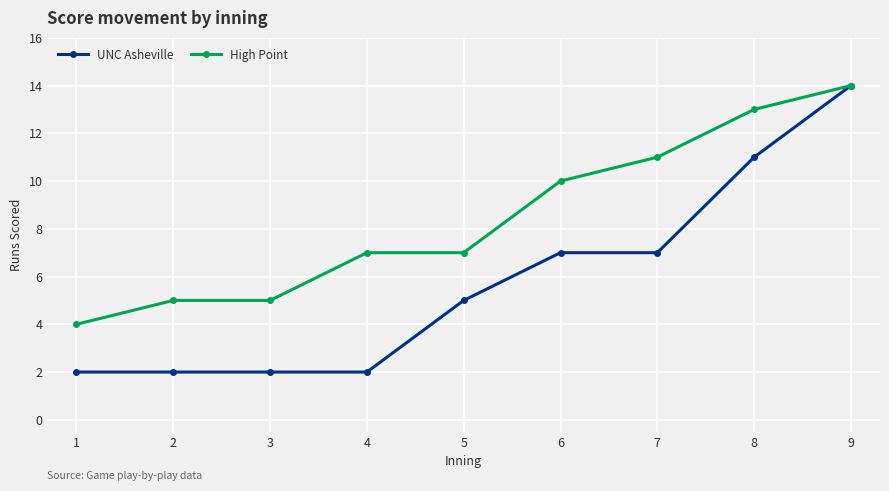

What is the difference between the UNC Asheville values at 2 and 5?

3